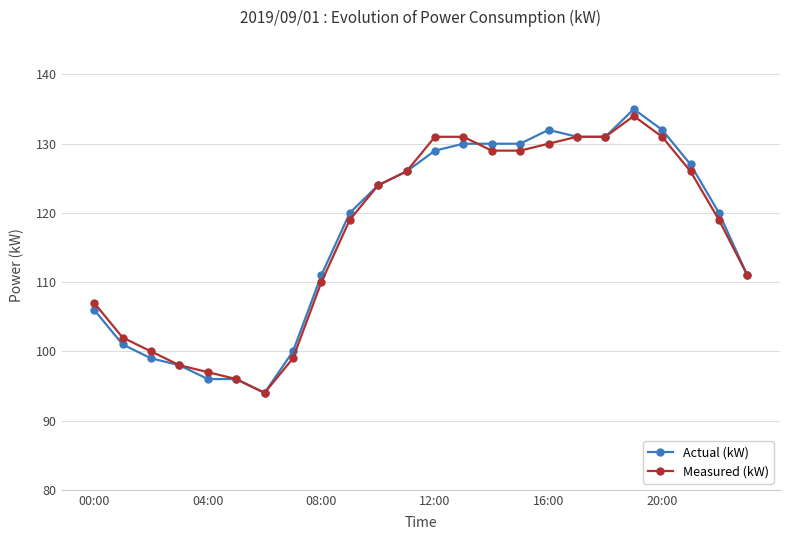

Reading left to right, extract all data points from this chart.

Actual (kW): 106	101	99	98	96	96	94	100	111	120	124	126	129	130	130	130	132	131	131	135	132	127	120	111
Measured (kW): 107	102	100	98	97	96	94	99	110	119	124	126	131	131	129	129	130	131	131	134	131	126	119	111